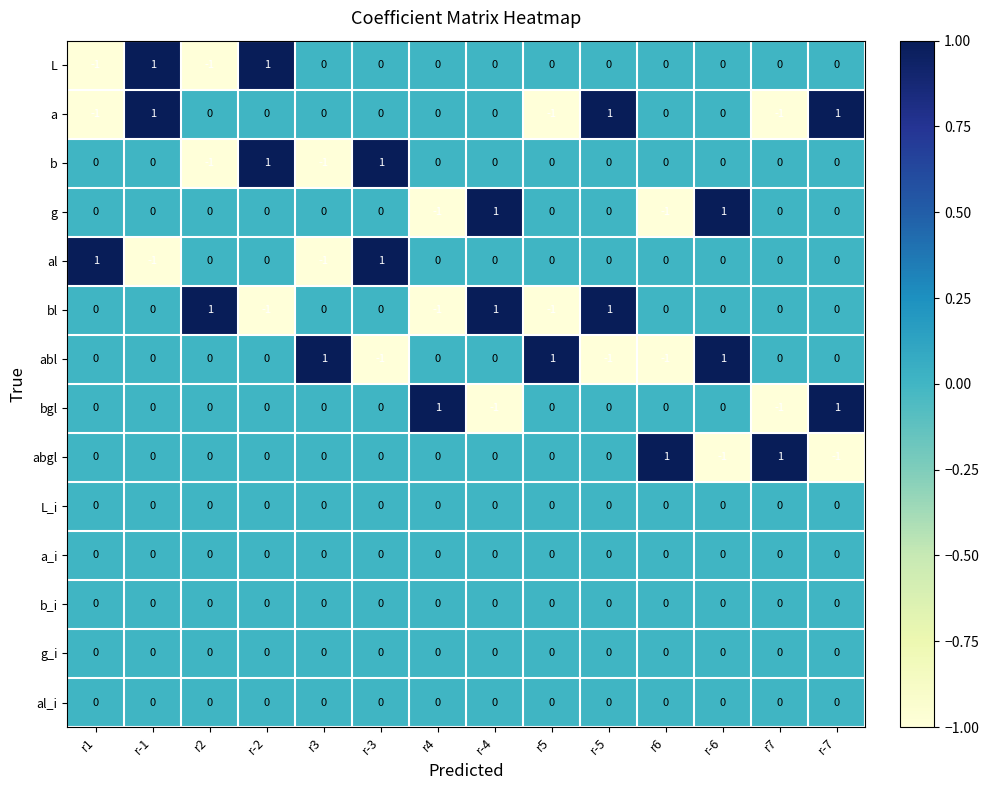

Is the value of bl at r-2 greater than the value of b_i at r-1?

No